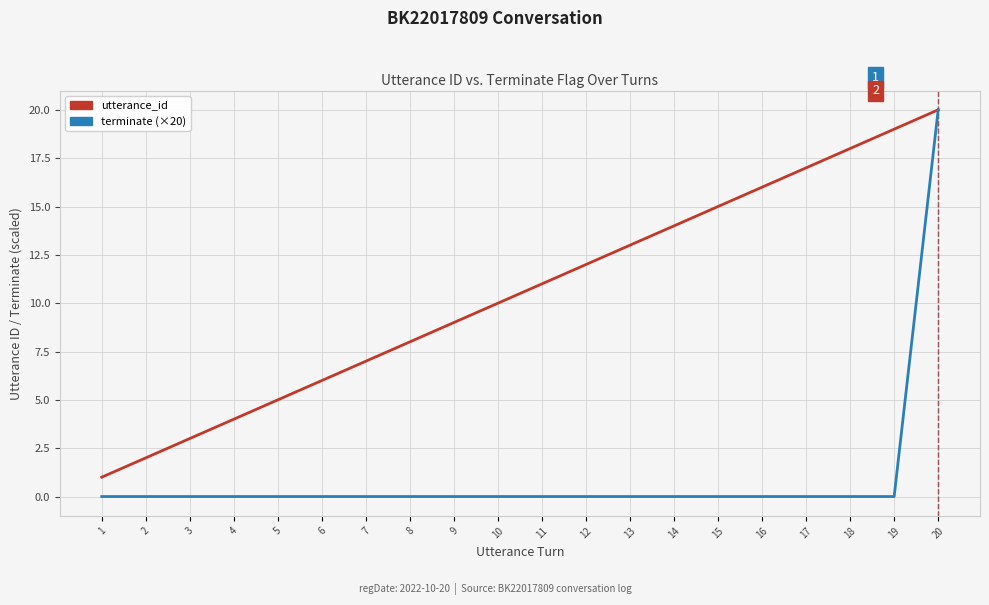

Is the value of utterance_id at 10 greater than the value of terminate (×20) at 5?

Yes